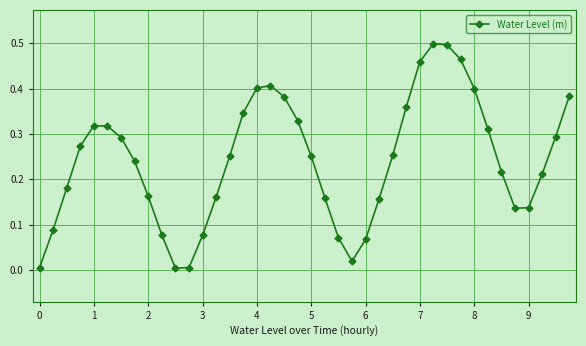

True or false: the data has more than 0 interior local peaks.

True